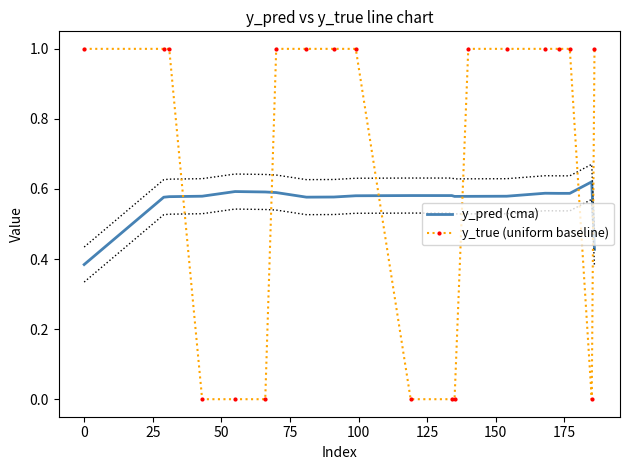

Which series ends up on top after the final intersection of y_pred (cma) and y_true (uniform baseline)?

y_true (uniform baseline)